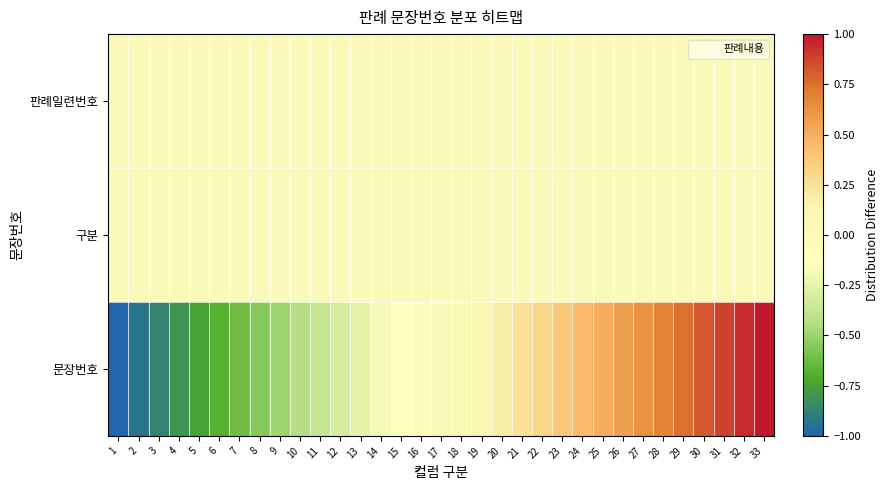

Reading left to right, transcribe all the data shown in this chart.

판례일련번호: 1=0.0	2=0.0	3=0.0	4=0.0	5=0.0	6=0.0	7=0.0	8=0.0	9=0.0	10=0.0	11=0.0	12=0.0	13=0.0	14=0.0	15=0.0	16=0.0	17=0.0	18=0.0	19=0.0	20=0.0	21=0.0	22=0.0	23=0.0	24=0.0	25=0.0	26=0.0	27=0.0	28=0.0	29=0.0	30=0.0	31=0.0	32=0.0	33=0.0
구분: 1=0.0	2=0.0	3=0.0	4=0.0	5=0.0	6=0.0	7=0.0	8=0.0	9=0.0	10=0.0	11=0.0	12=0.0	13=0.0	14=0.0	15=0.0	16=0.0	17=0.0	18=0.0	19=0.0	20=0.0	21=0.0	22=0.0	23=0.0	24=0.0	25=0.0	26=0.0	27=0.0	28=0.0	29=0.0	30=0.0	31=0.0	32=0.0	33=0.0
문장번호: 1=-1.0	2=-0.9	3=-0.9	4=-0.8	5=-0.8	6=-0.7	7=-0.6	8=-0.6	9=-0.5	10=-0.4	11=-0.4	12=-0.3	13=-0.2	14=-0.2	15=-0.1	16=-0.1	17=0.0	18=0.1	19=0.1	20=0.2	21=0.2	22=0.3	23=0.4	24=0.4	25=0.5	26=0.6	27=0.6	28=0.7	29=0.8	30=0.8	31=0.9	32=0.9	33=1.0